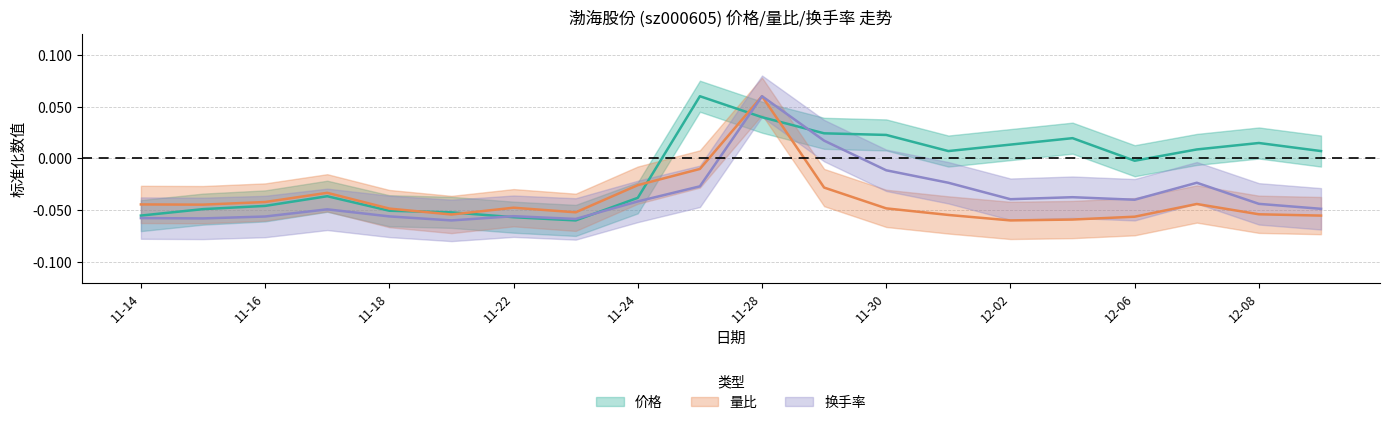

Reading right to left, extract all data points from this chart.

价格: 0.0	0.0	0.0	-0.0	0.0	0.0	0.0	0.0	0.0	0.0	0.1	-0.0	-0.1	-0.1	-0.1	-0.1	-0.0	-0.0	-0.0	-0.1
量比: -0.1	-0.1	-0.0	-0.1	-0.1	-0.1	-0.1	-0.0	-0.0	0.1	-0.0	-0.0	-0.1	-0.0	-0.1	-0.0	-0.0	-0.0	-0.0	-0.0
换手率: -0.0	-0.0	-0.0	-0.0	-0.0	-0.0	-0.0	-0.0	0.0	0.1	-0.0	-0.0	-0.1	-0.1	-0.1	-0.1	-0.0	-0.1	-0.1	-0.1